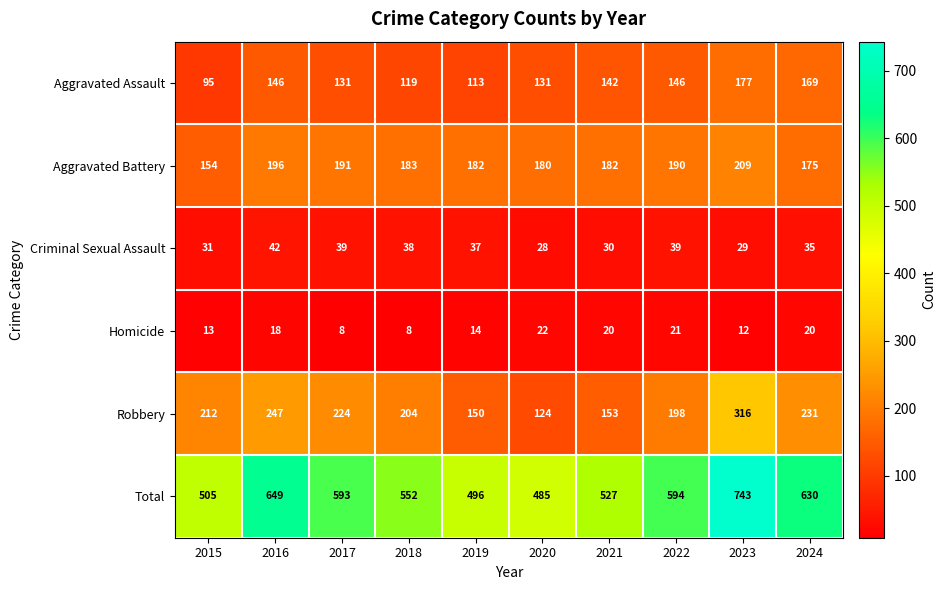

Rank the series by their maximum value, from lowest to highest.

Homicide, Criminal Sexual Assault, Aggravated Assault, Aggravated Battery, Robbery, Total